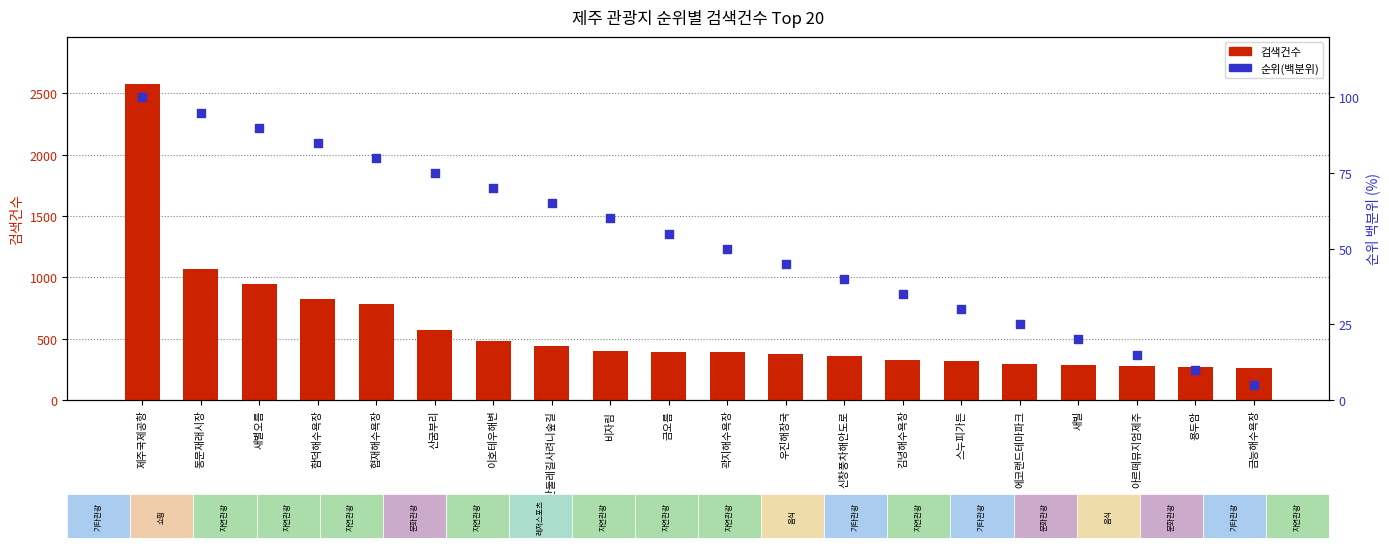

Which series has the largest Y range (max minus min)?

검색건수